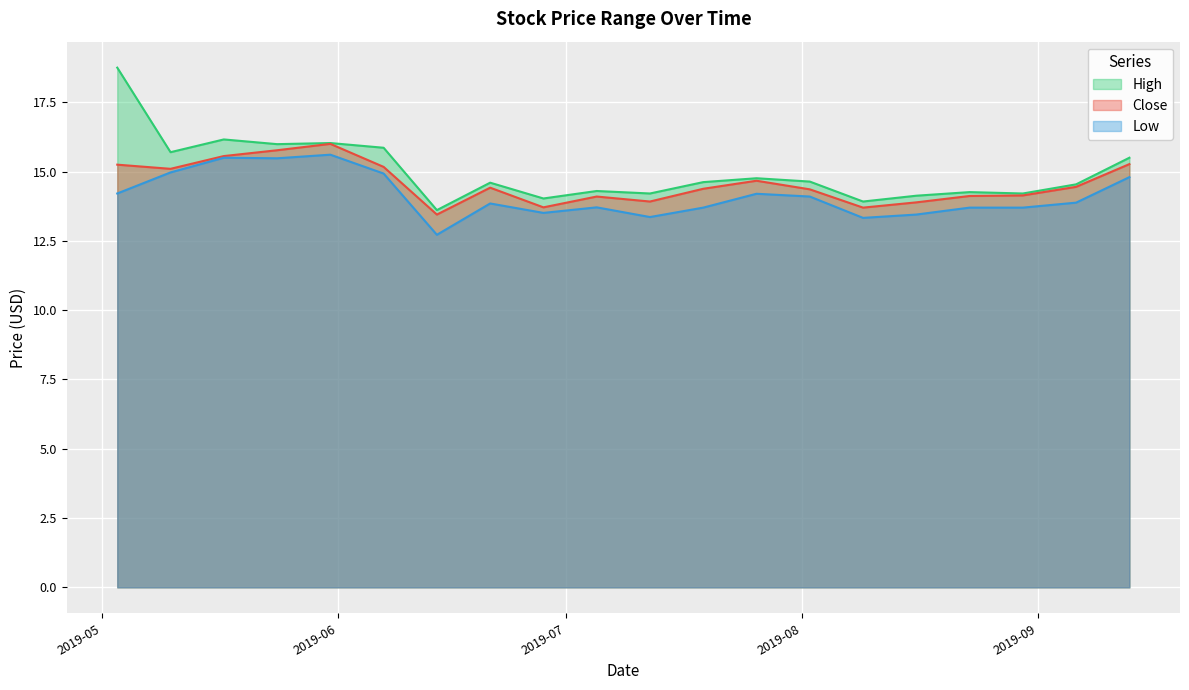

At which category is the sum across all series the highest?

2019-05-03